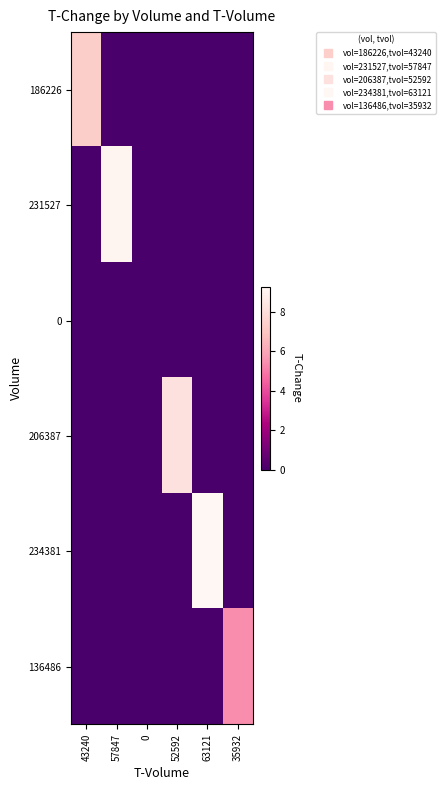

Which has a higher value, 35932 or 0?

35932